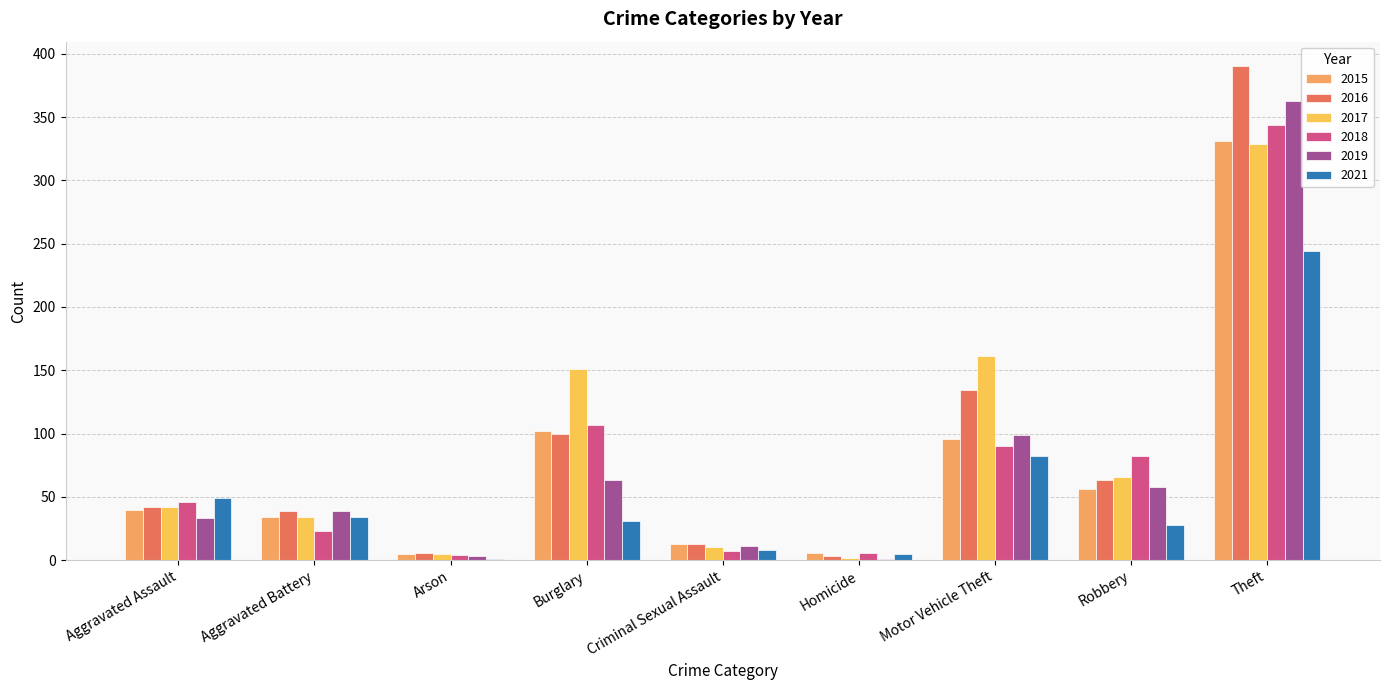

At how many categories does at least one series exceed 332?

1